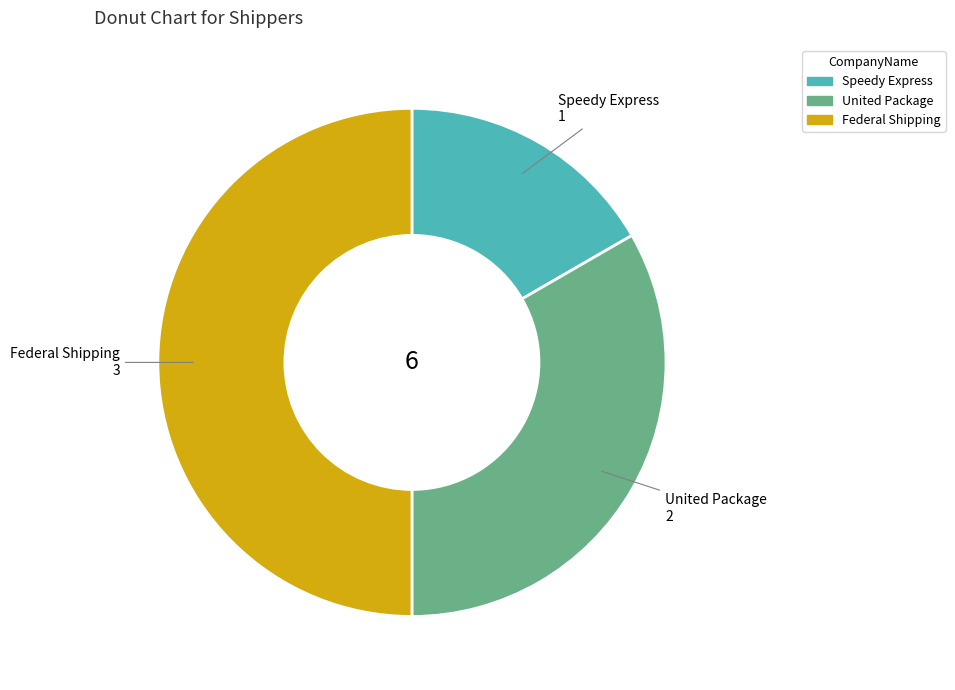

Between Speedy Express and United Package, which is larger?

United Package